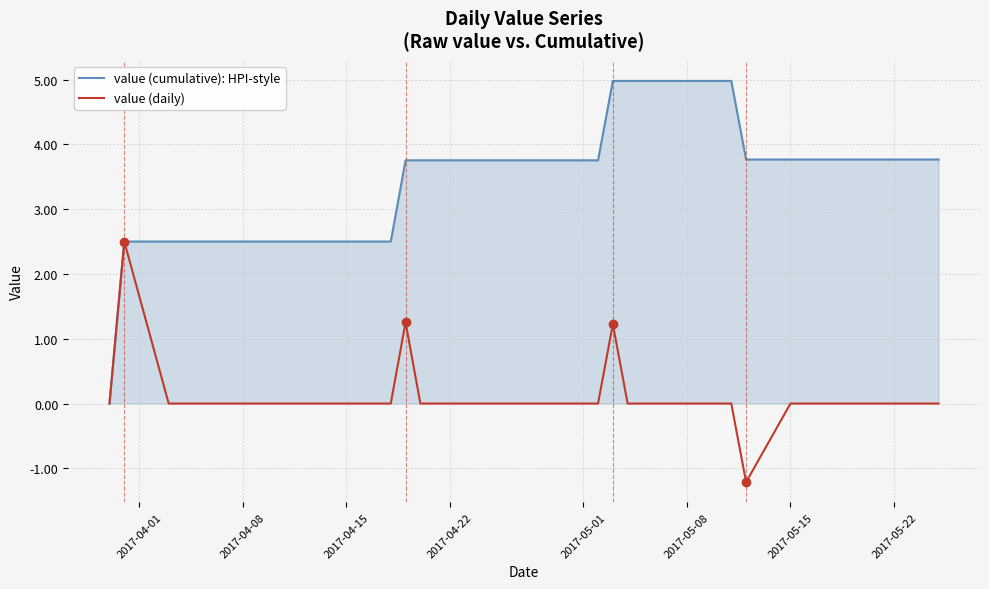

What is the average value of the value (cumulative): HPI-style series?

3.5